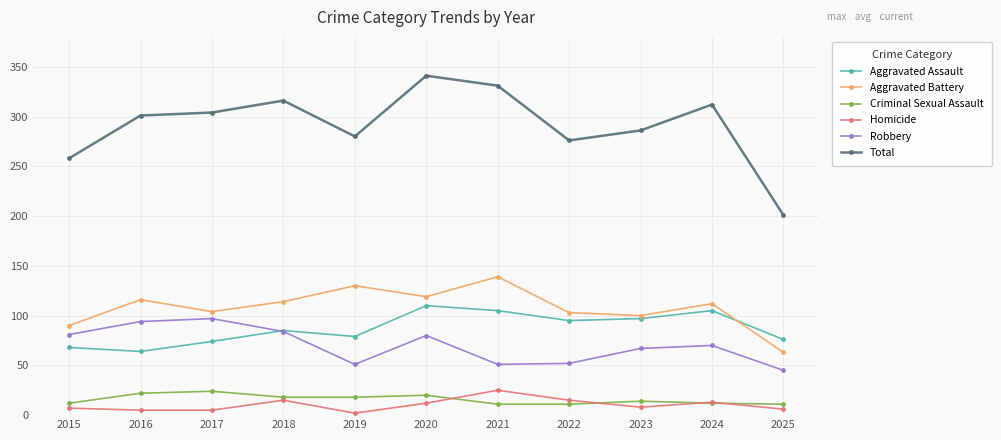

Count the number of data series in this chart.

6